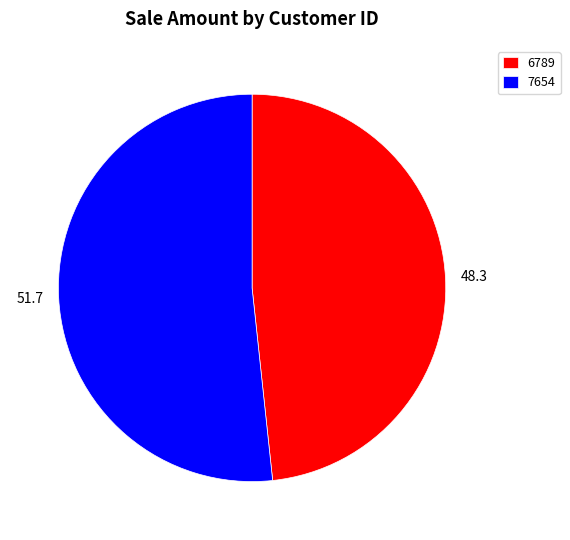

Rank the categories by value from lowest to highest.

6789, 7654